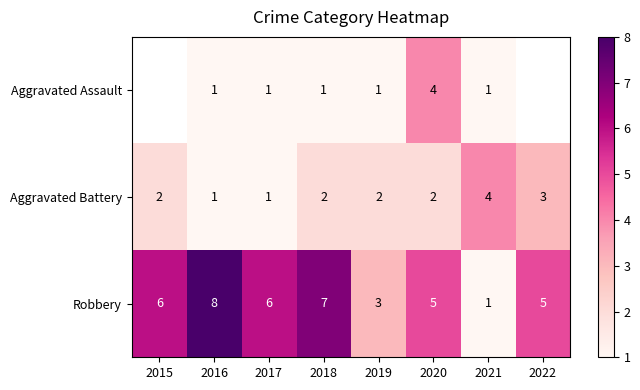

At 2018, list the series in order from largest to smallest.

Robbery, Aggravated Battery, Aggravated Assault